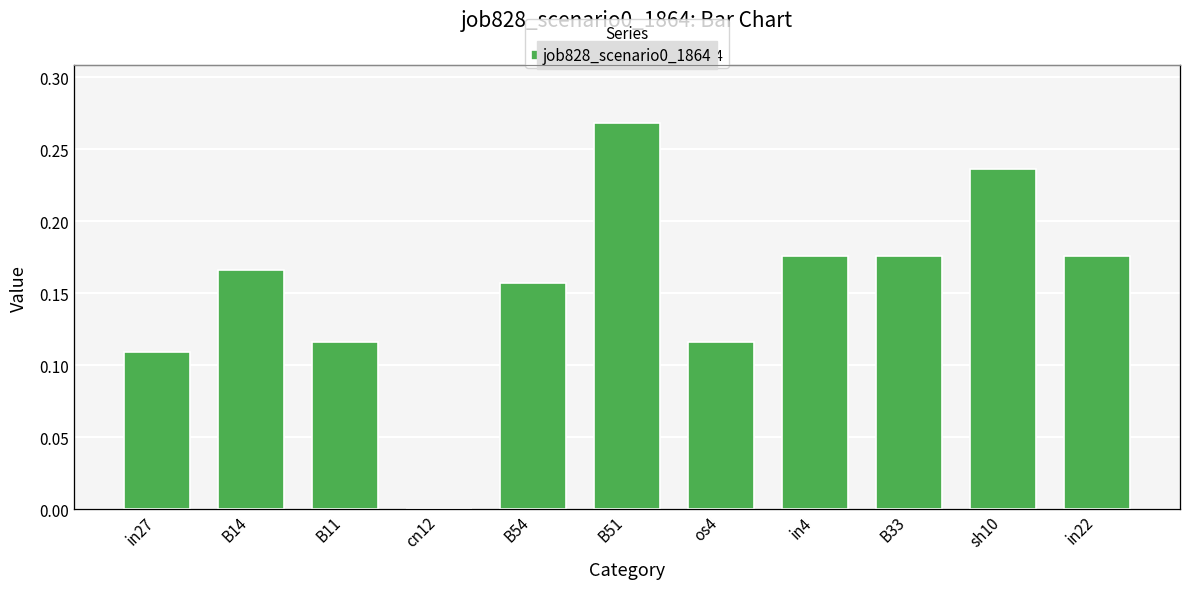

List the labels in order of value, smallest first.

cn12, in27, B11, os4, B54, B14, in4, B33, in22, sh10, B51